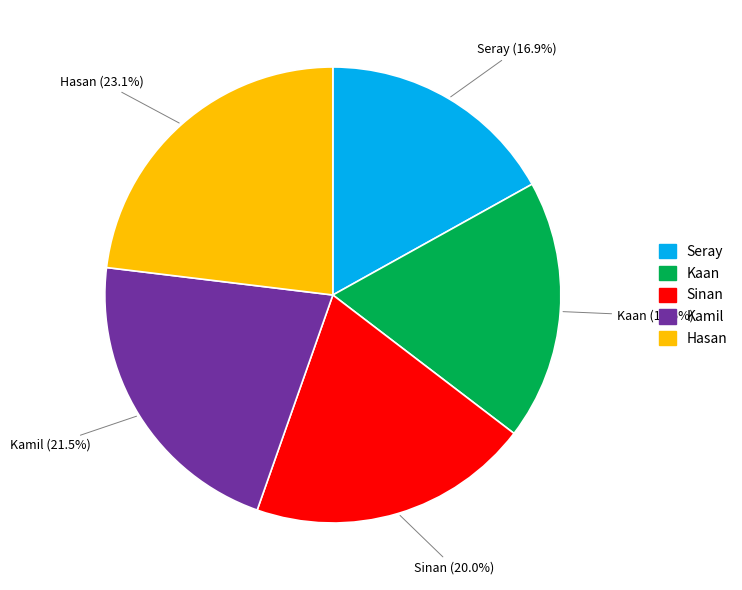

What is the smallest slice in the pie chart?

Seray